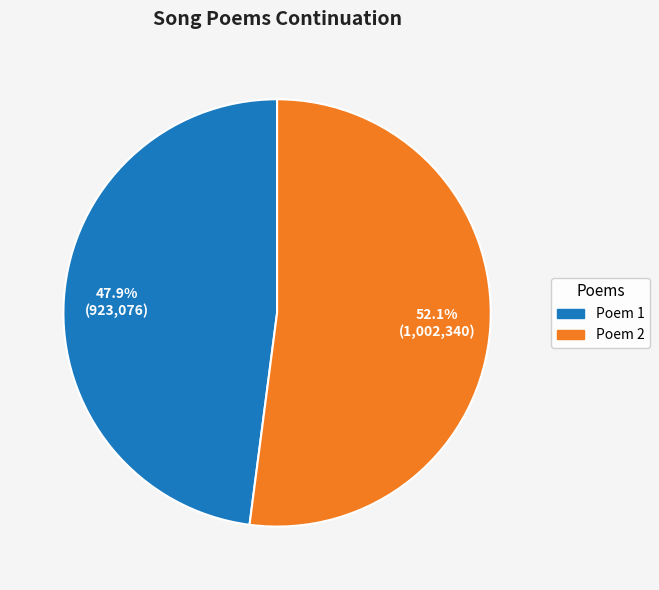

Count the number of slices in the pie.

2